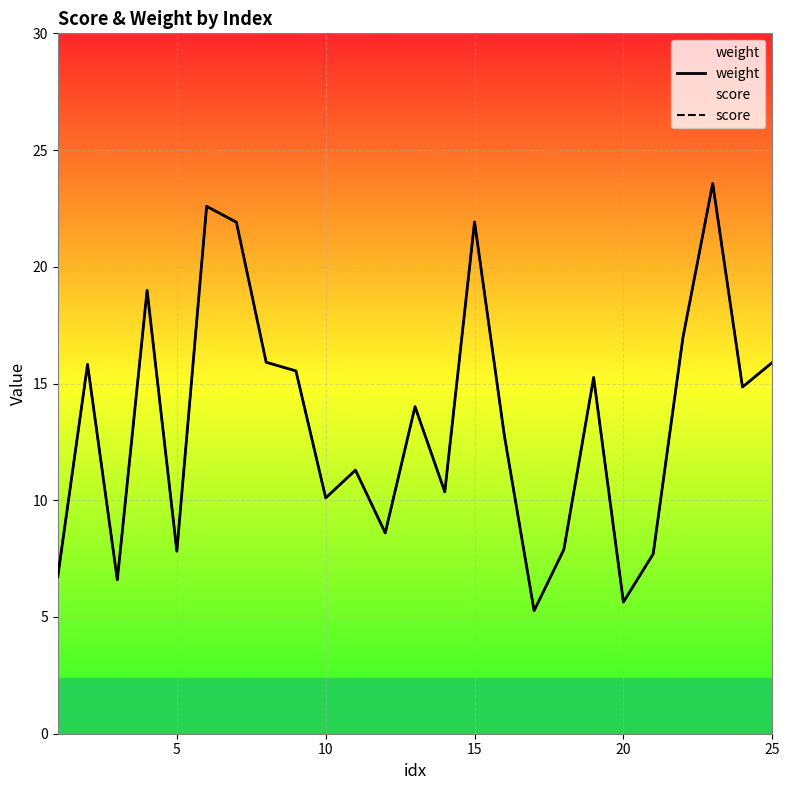

How many values in the score series are below 14?

12